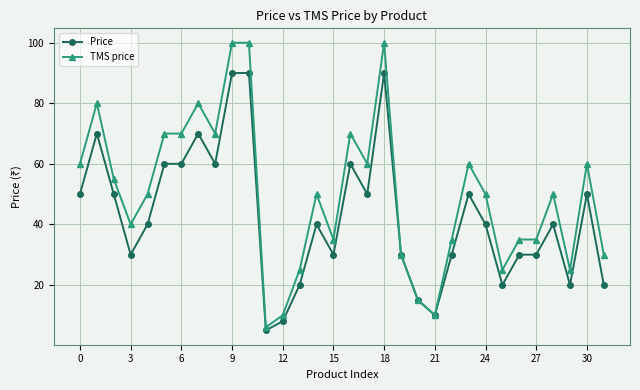

What is the difference between the maximum and second lowest values in the TMS price series?

90